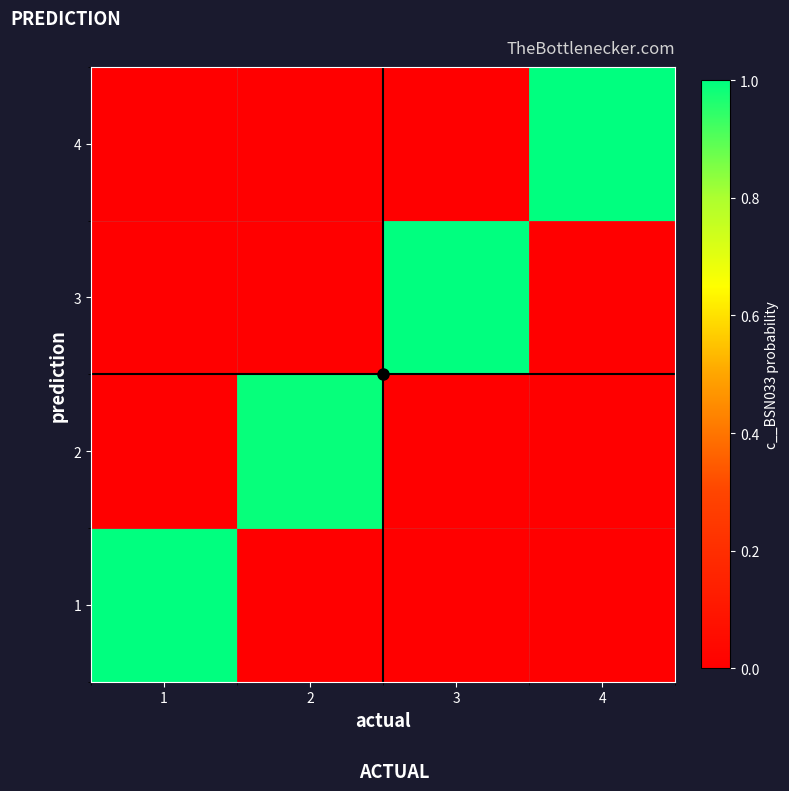

What is the total value across all series at 2?

1.0